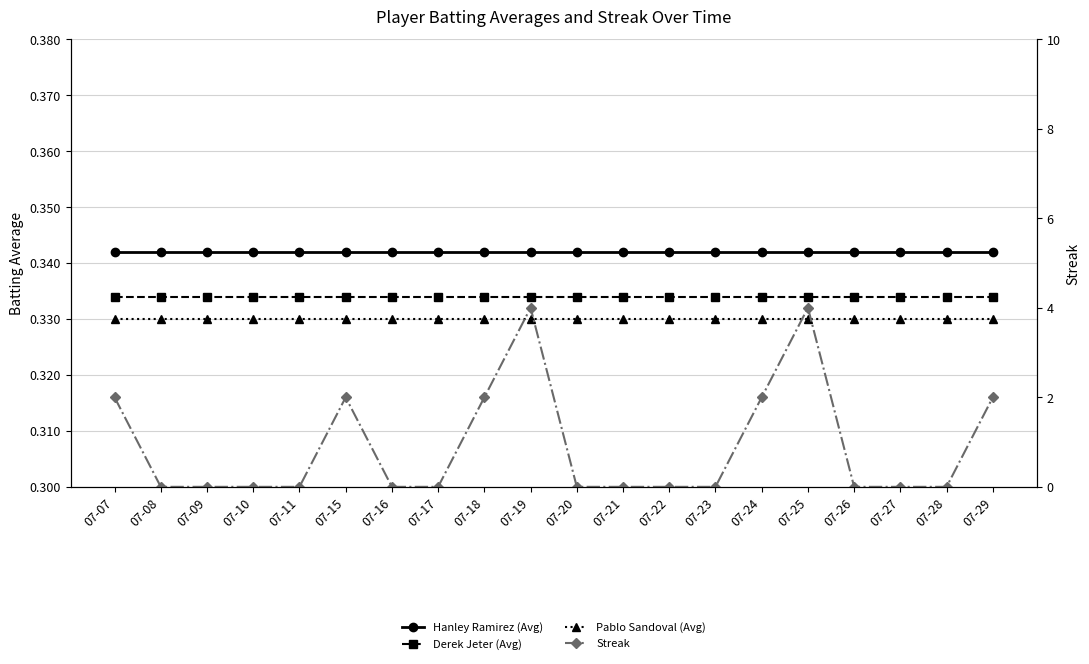

Is it true that Pablo Sandoval (Avg) equals 0.2 at 07-18?

False